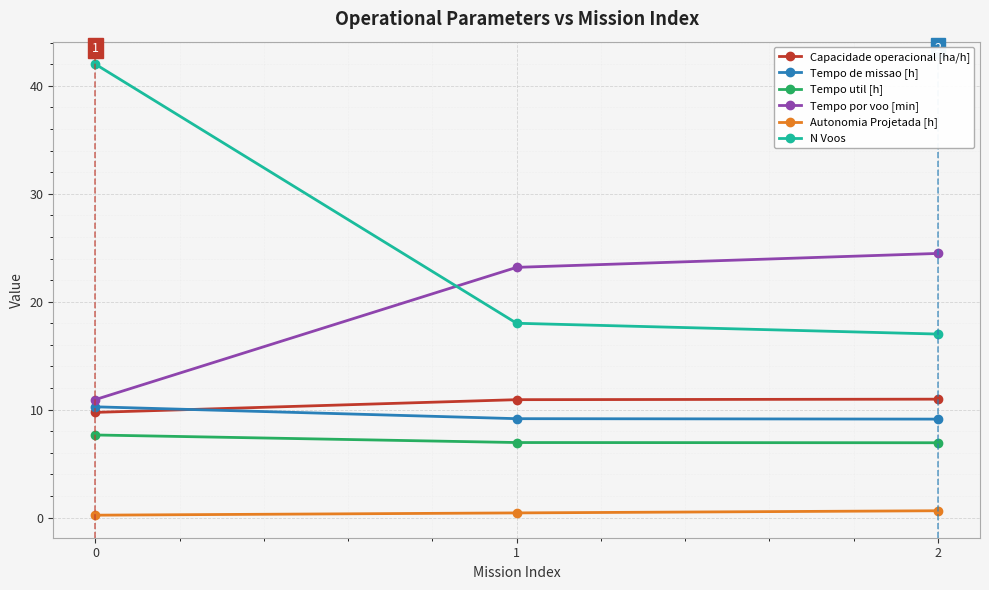

Where does the Tempo por voo [min] series first go above 23?

1